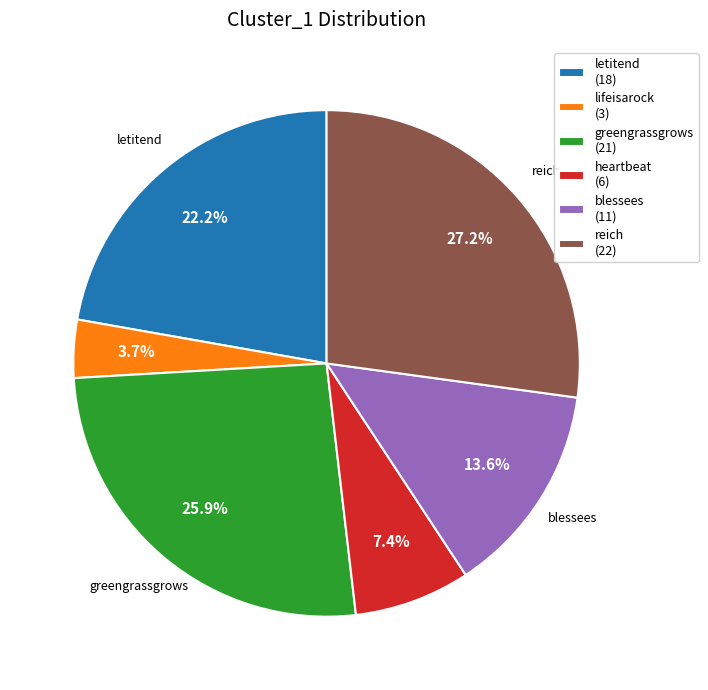

Is there a majority slice in this chart?

No